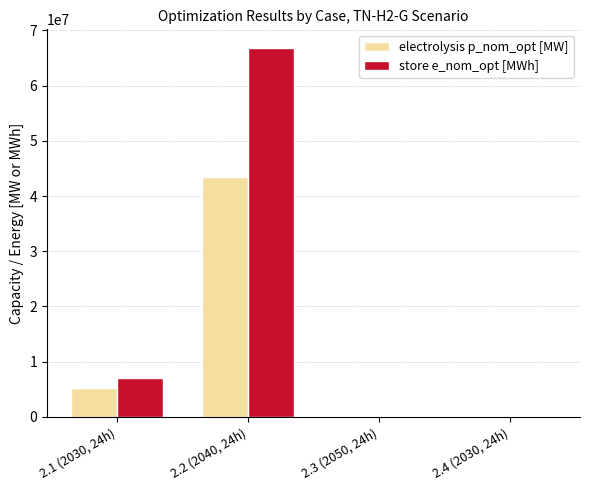

Where is electrolysis p_nom_opt [MW] nearest to the value 21764232?

2.1 (2030, 24h)